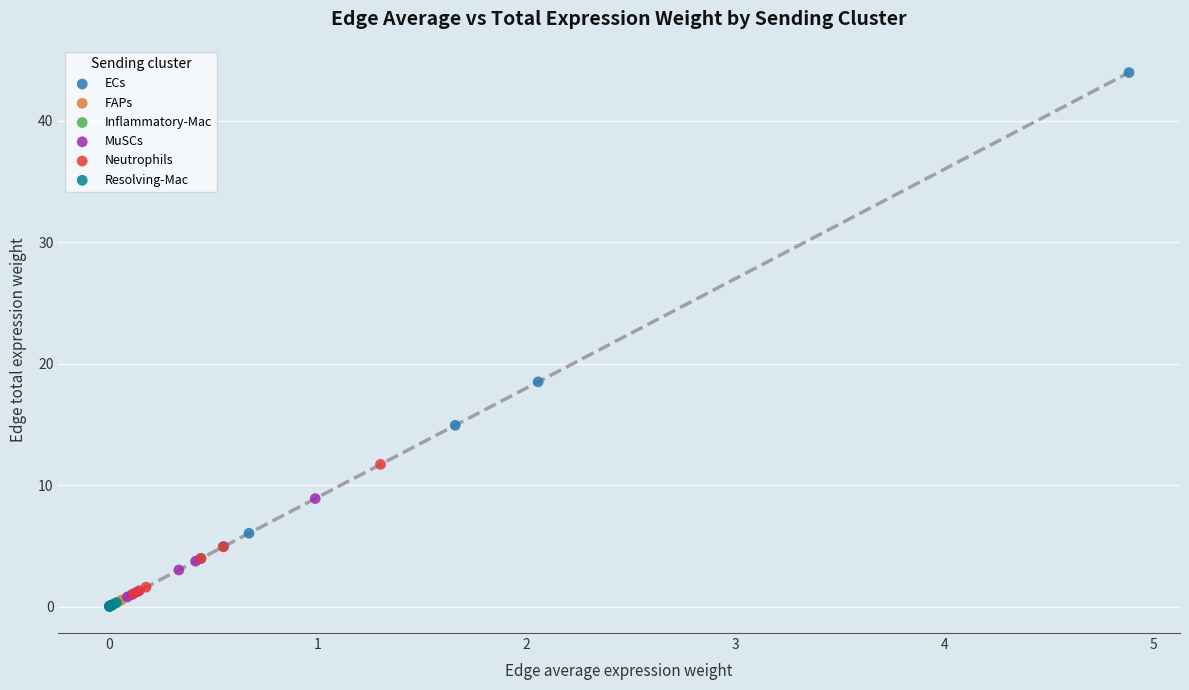

Which series contains the highest Y value?

ECs